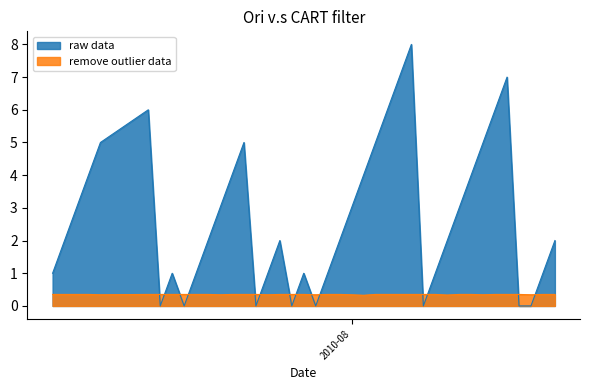

What is the difference between the maximum and minimum values in the raw data series?

8.0